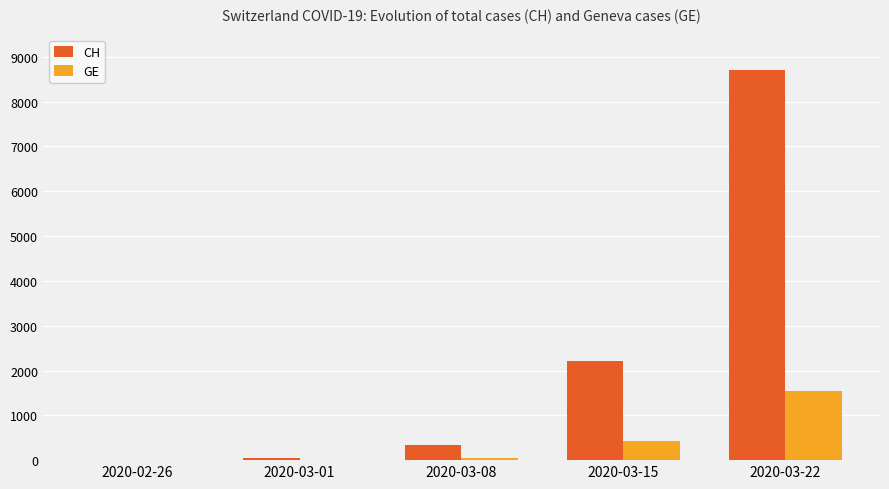

What is the sum of all GE values?

2028